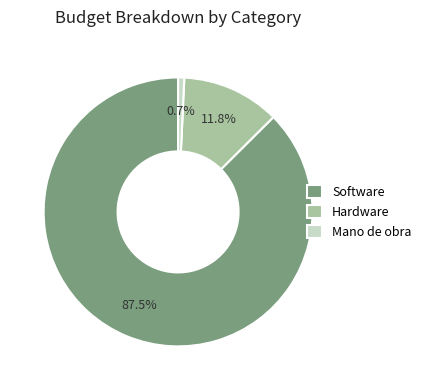

The Mano de obra slice represents 1% of the pie. True or false?

True